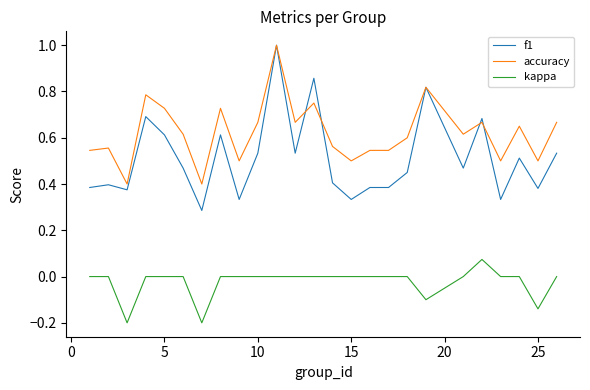

Which series has the largest range (max minus min)?

f1